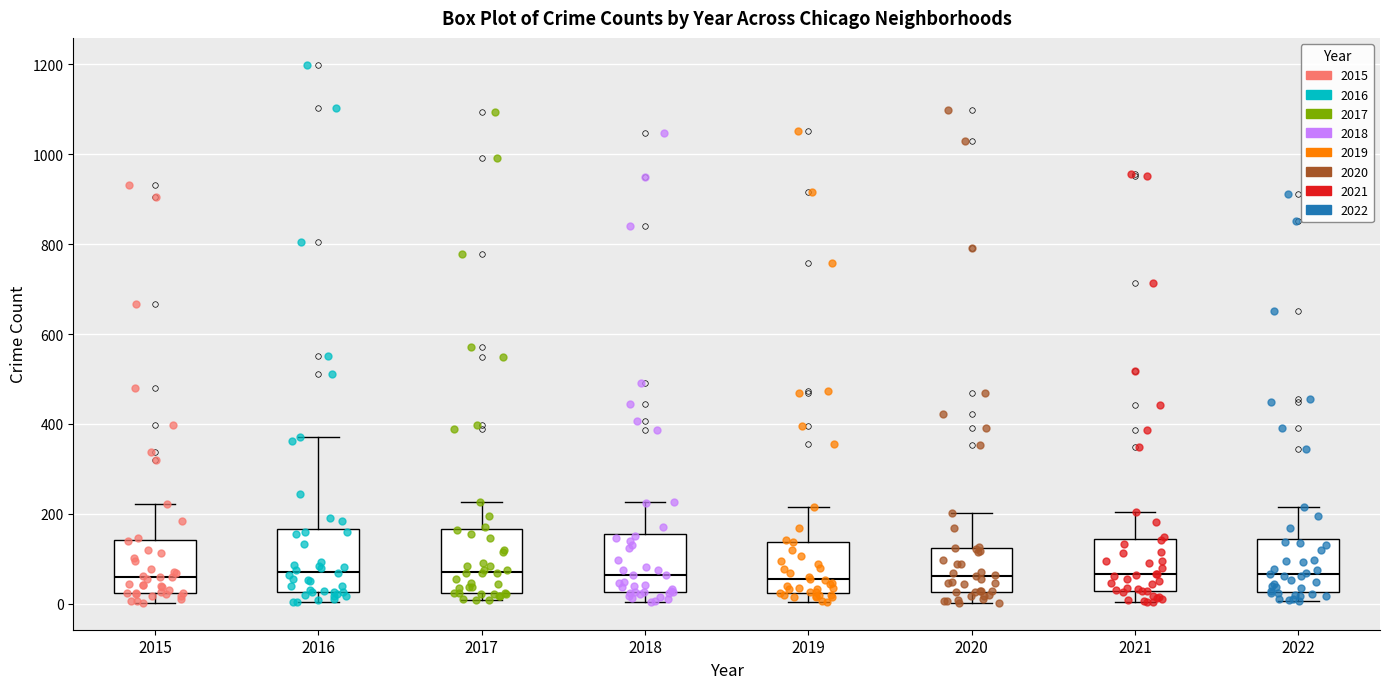

Reading left to right, read every box against the y-axis: the position of its median line, the range the box covers, and the ends of its whiskers. The values are not printed on the chart, so give them approximately, as read against the axis.

2015: median 60, box 20 to 140, whiskers 0 to 220
2016: median 80, box 20 to 160, whiskers 0 to 380
2017: median 80, box 20 to 160, whiskers 0 to 220
2018: median 60, box 20 to 160, whiskers 0 to 220
2019: median 60, box 20 to 140, whiskers 0 to 220
2020: median 60, box 20 to 120, whiskers 0 to 200
2021: median 60, box 20 to 140, whiskers 0 to 200
2022: median 60, box 20 to 140, whiskers 0 to 220